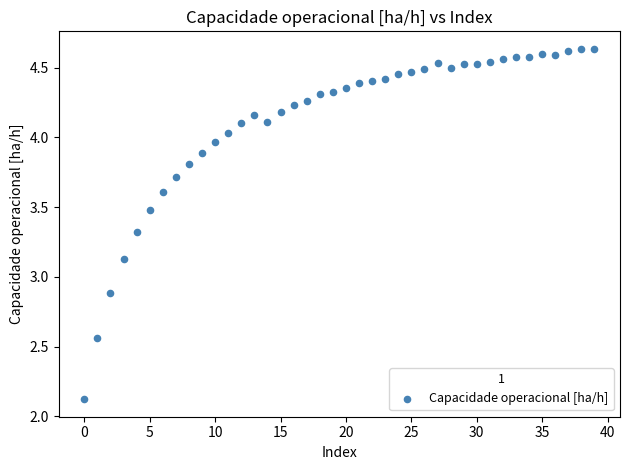

What is the range of Y values (max minus min)?

2.5